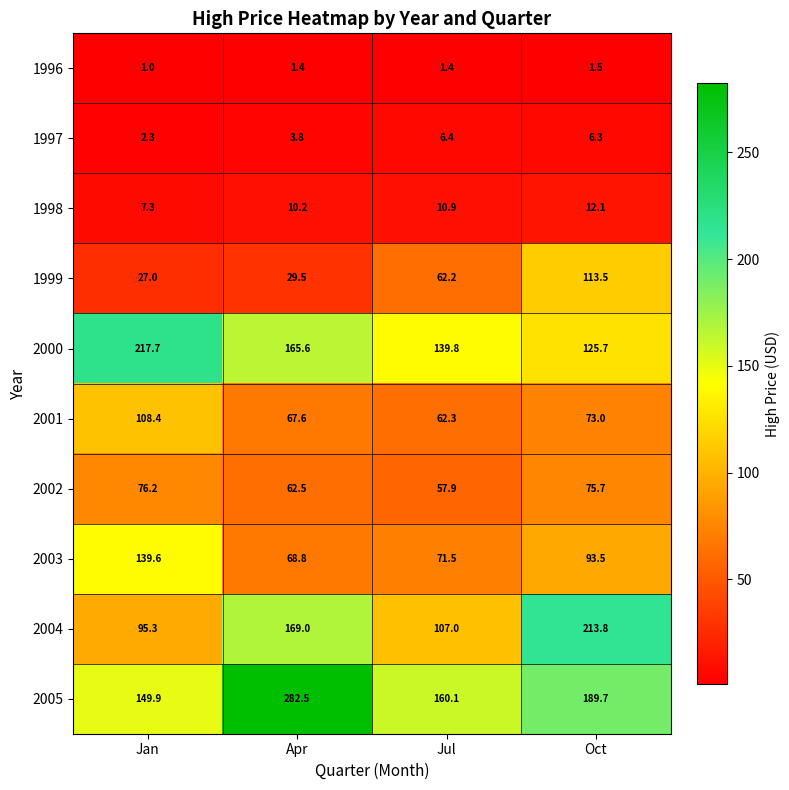

How many data points does each series have?

4